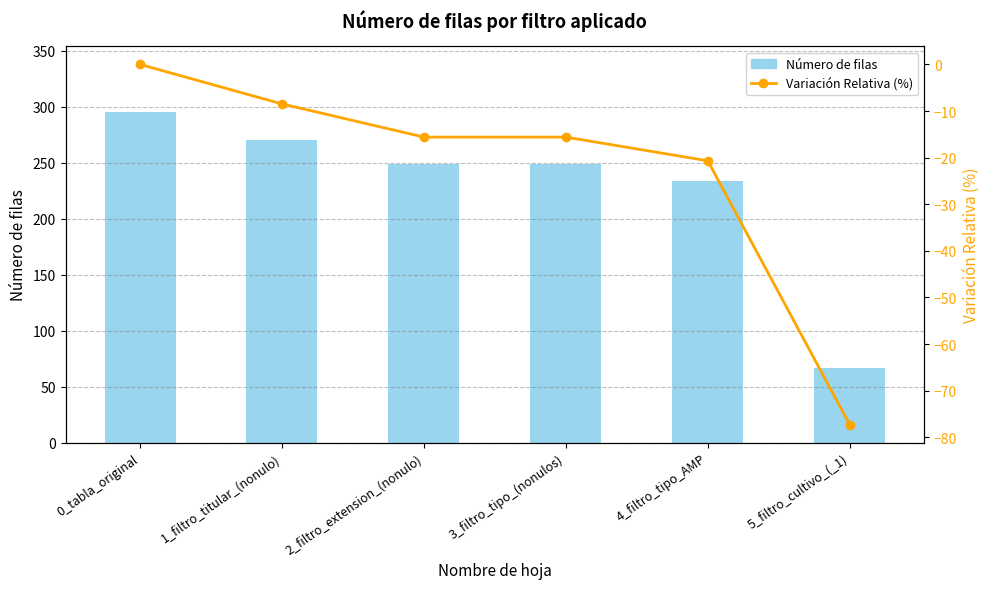

At how many categories does at least one series exceed 280?

1